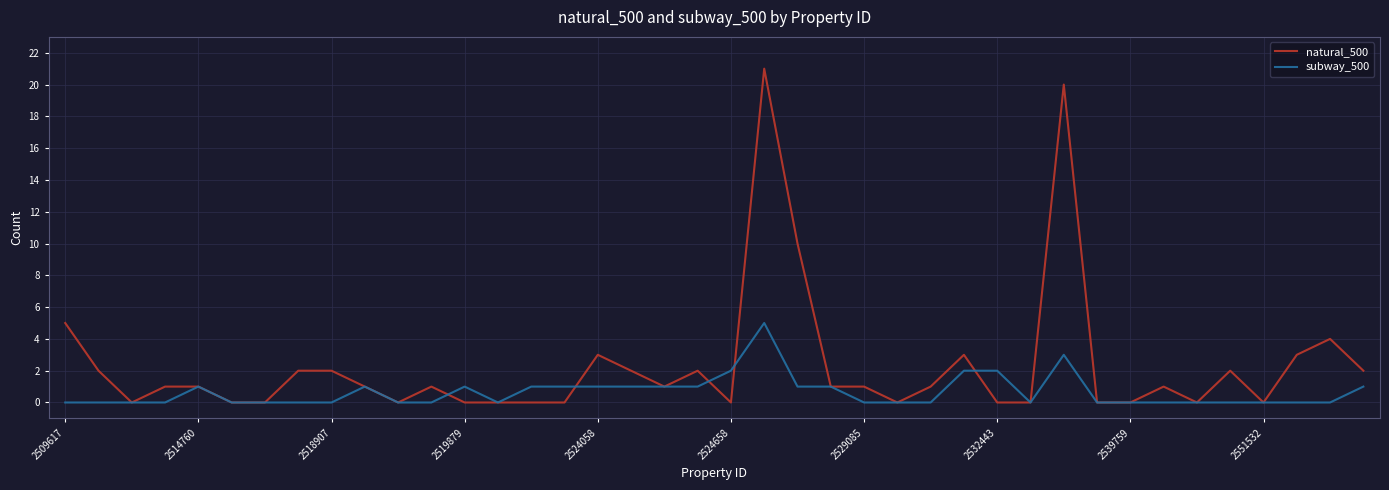

Does the chart have visible grid lines?

Yes